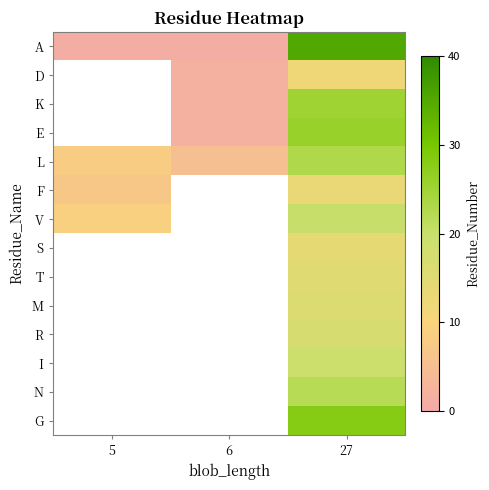

Count the A values in the range 1 to 35.

3